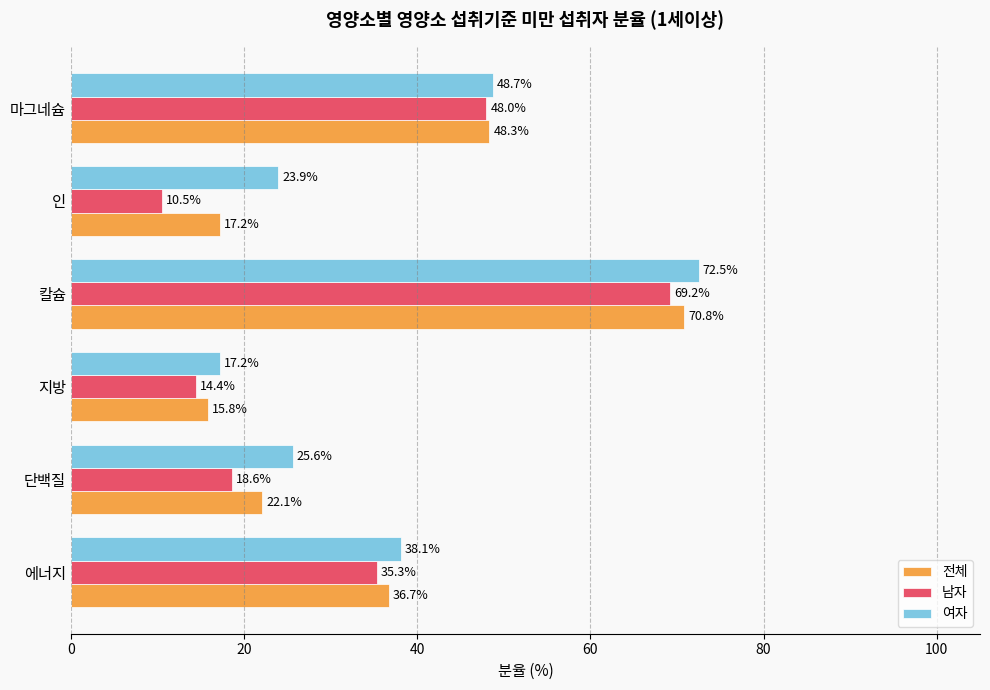

What are all the series names shown in the legend?

전체, 남자, 여자